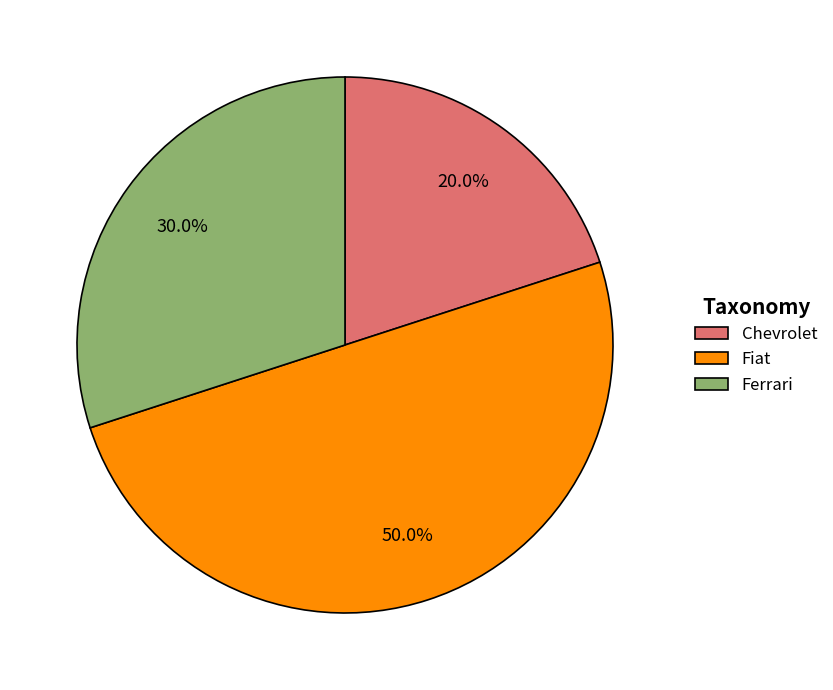

To the nearest percent, what portion does Chevrolet represent?

20%